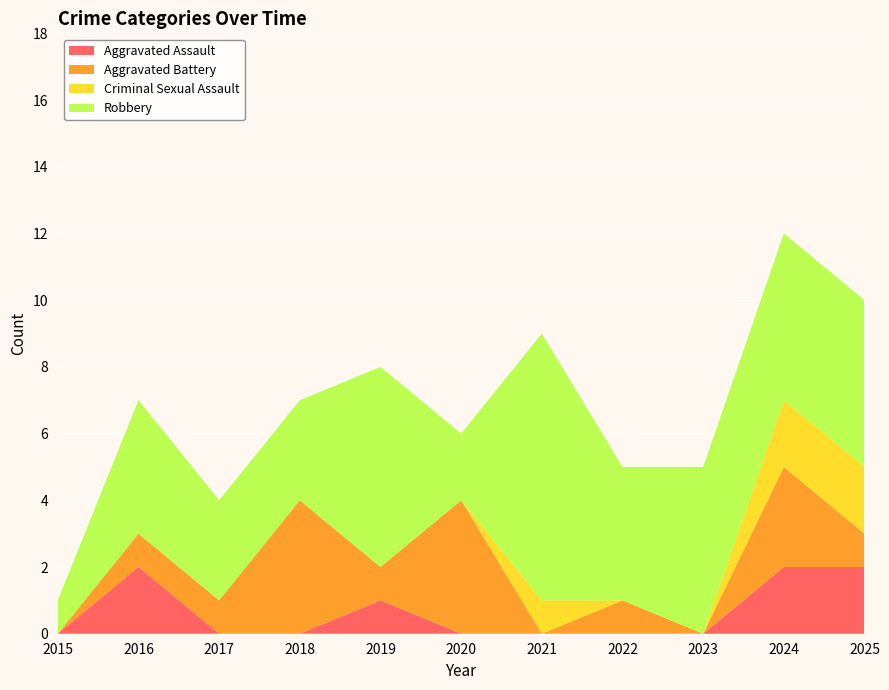

Reading left to right, what are all the values shown in this chart?

Aggravated Assault: 0	2	0	0	1	0	0	0	0	2	2
Aggravated Battery: 0	1	1	4	1	4	0	1	0	3	1
Criminal Sexual Assault: 0	0	0	0	0	0	1	0	0	2	2
Robbery: 1	4	3	3	6	2	8	4	5	5	5
Total: 1	7	4	7	8	6	9	5	5	12	10